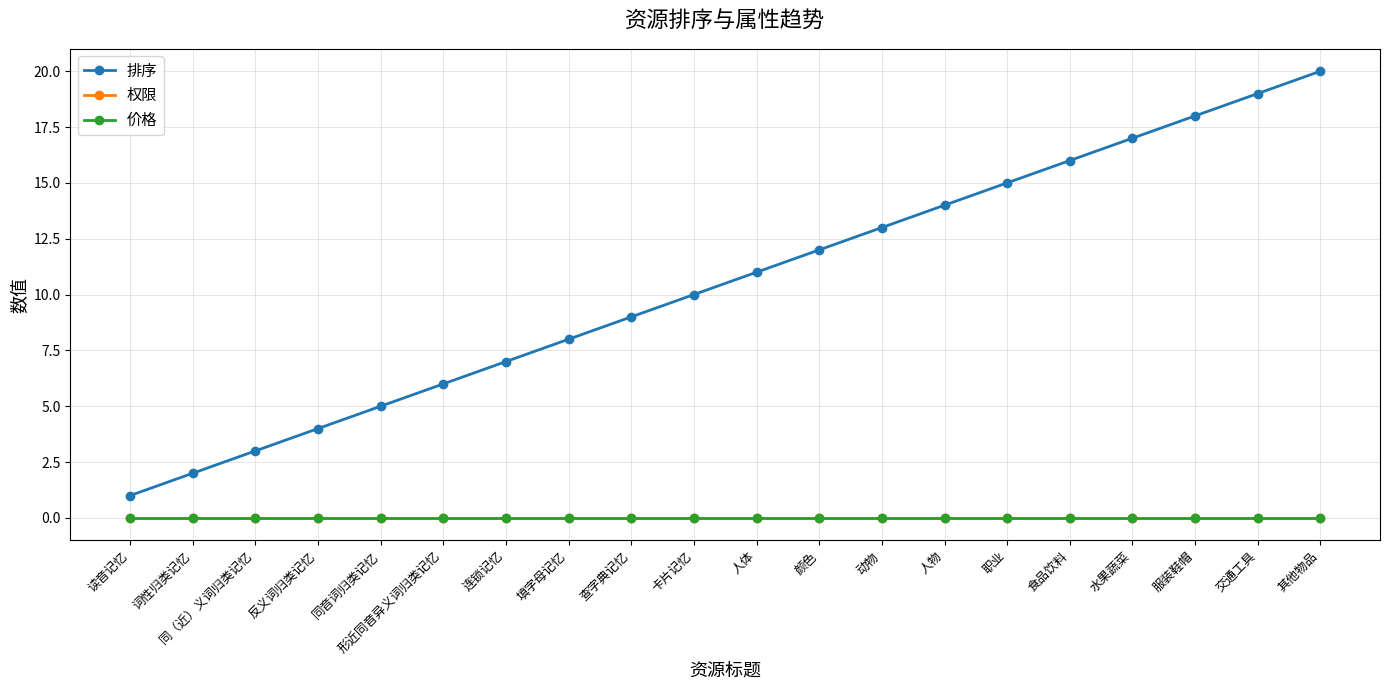

At 水果蔬菜, list the series in order from largest to smallest.

排序, 权限, 价格